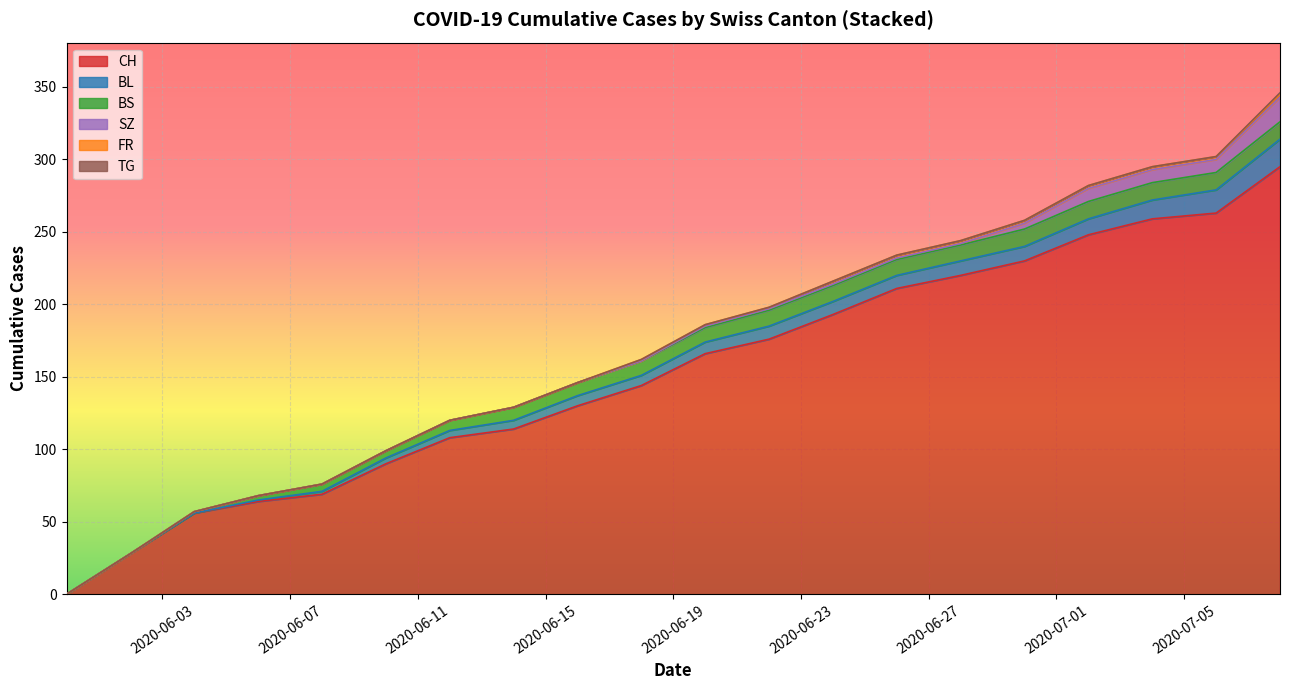

True or false: TG and CH intersect in this chart.

False